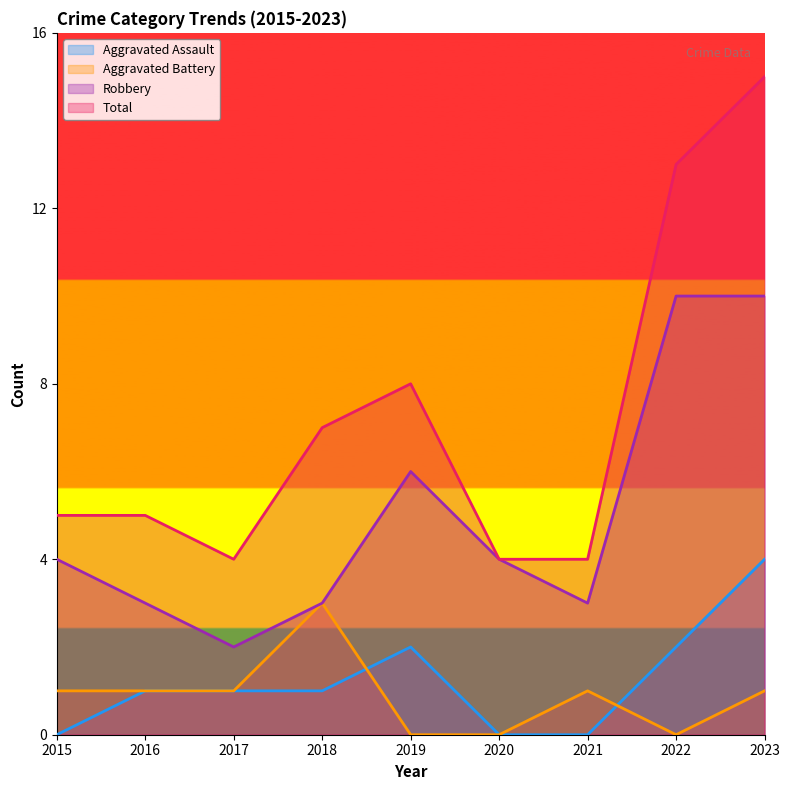

What is the value of the Aggravated Assault point at the 3rd from the left?

1